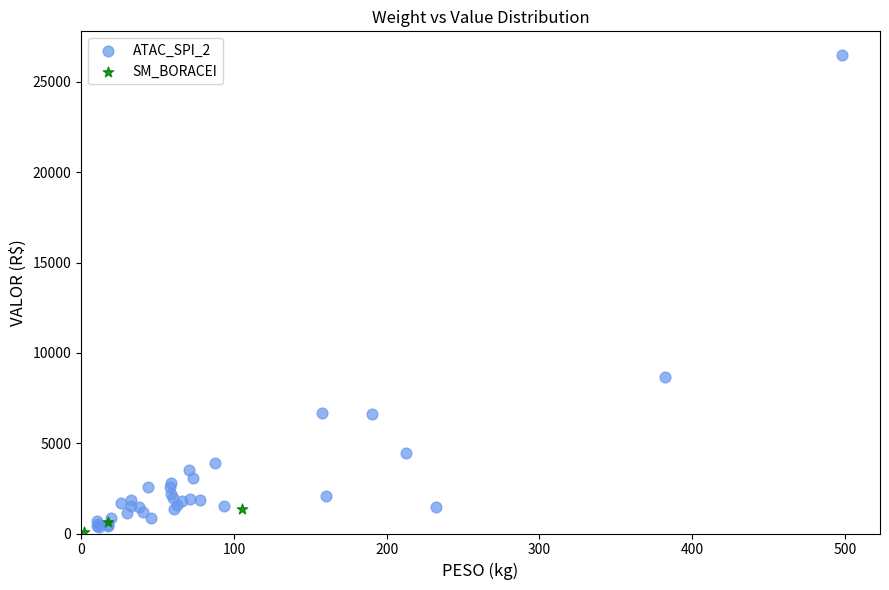

What are all the series names shown in the legend?

ATAC_SPI_2, SM_BORACEI